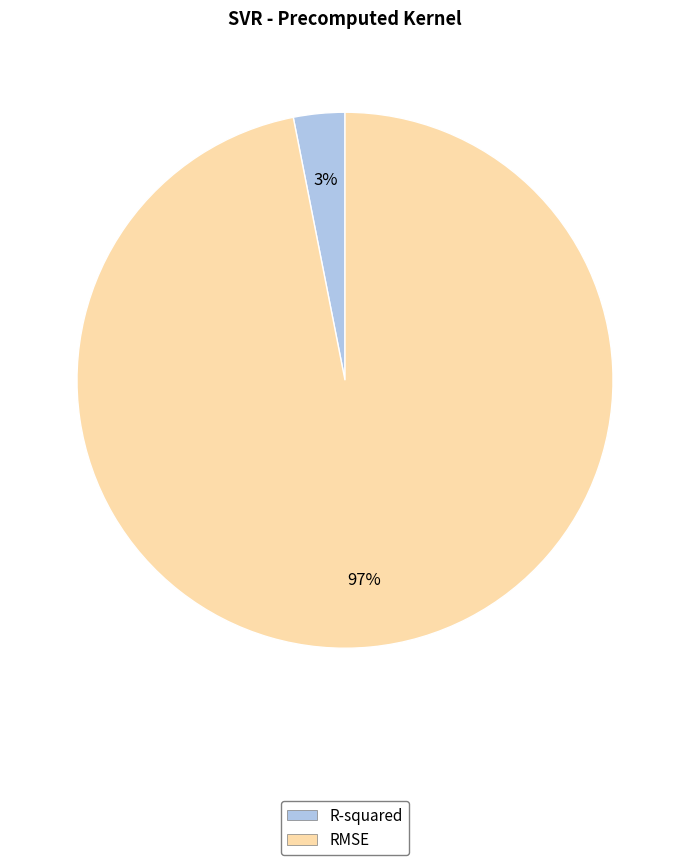

The RMSE slice represents 85% of the pie. True or false?

False